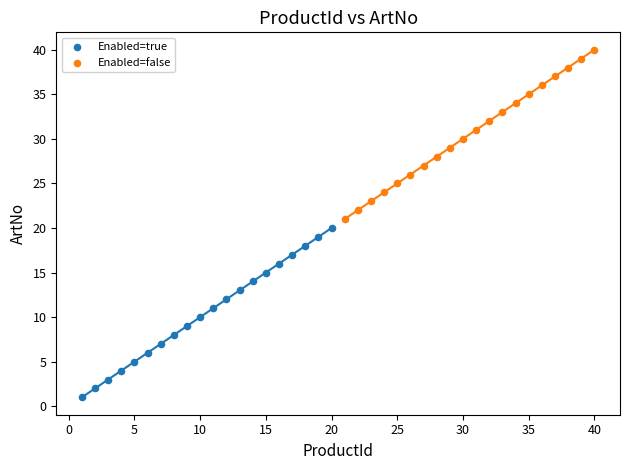

Which series reaches the minimum Y coordinate?

Enabled=true